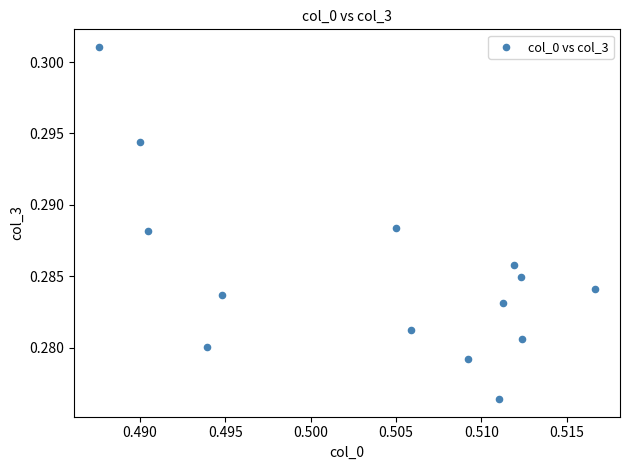

How many data points are displayed?

14